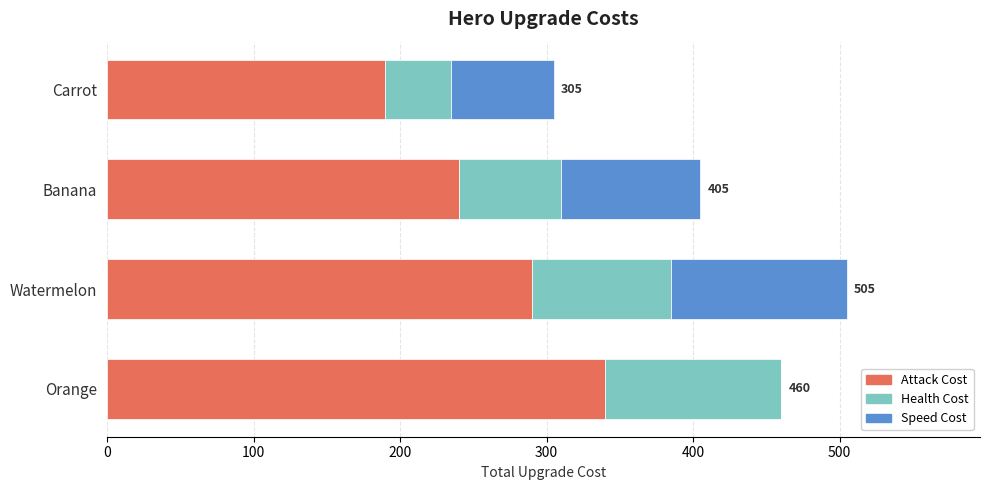

At which category is the sum across all series the highest?

Watermelon